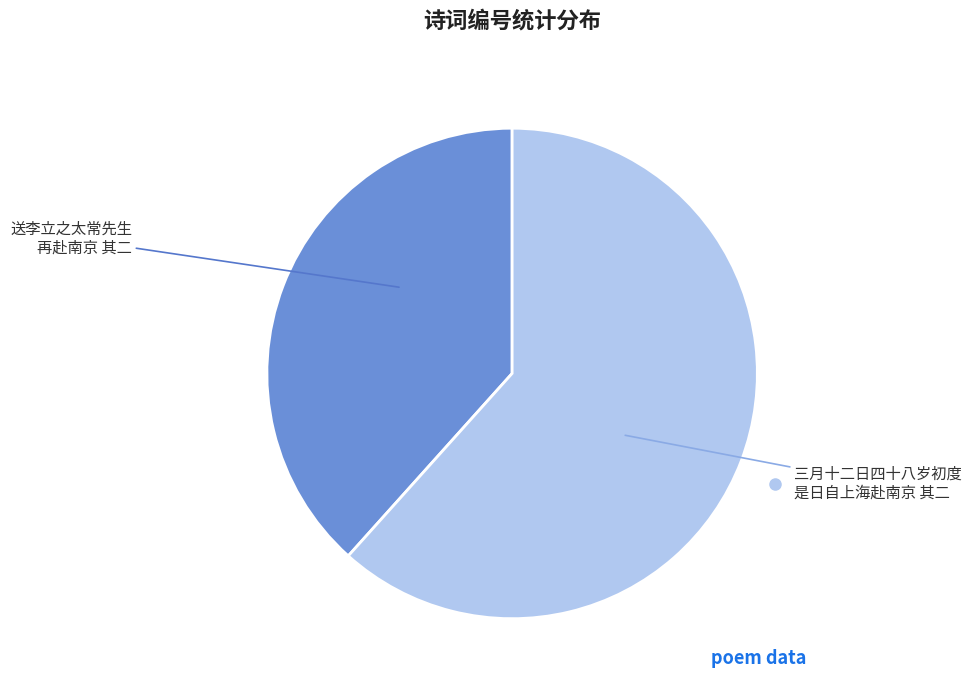

Is there any slice that represents more than half of the pie?

Yes